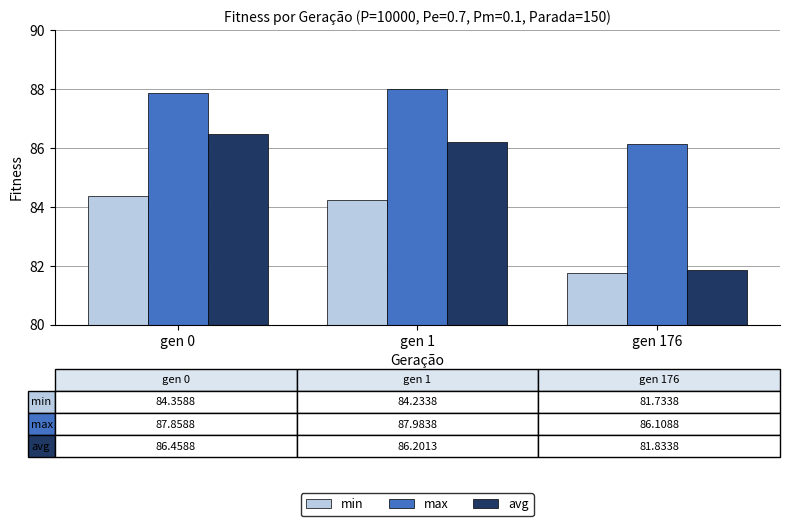

Reading left to right, what are all the values shown in this chart?

min: gen 0=84.4	gen 1=84.2	gen 176=81.7
max: gen 0=87.9	gen 1=88.0	gen 176=86.1
avg: gen 0=86.5	gen 1=86.2	gen 176=81.8